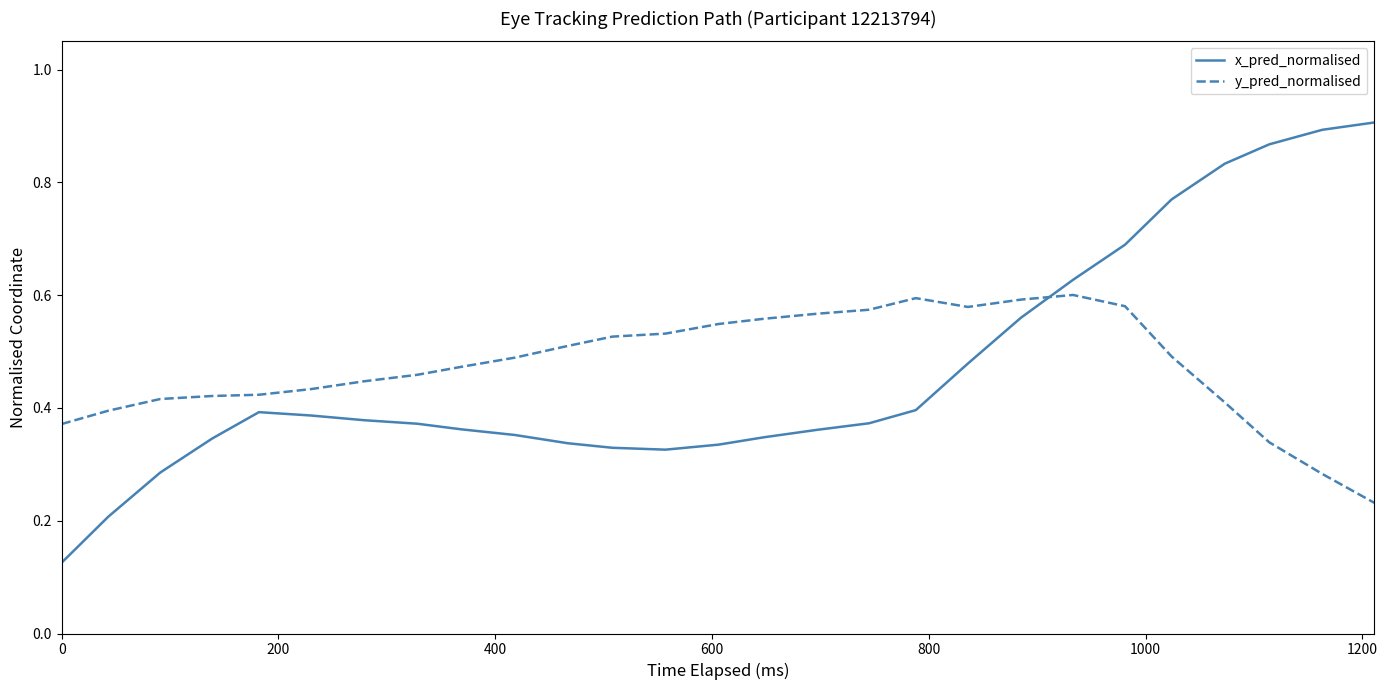

True or false: x_pred_normalised and y_pred_normalised intersect in this chart.

True